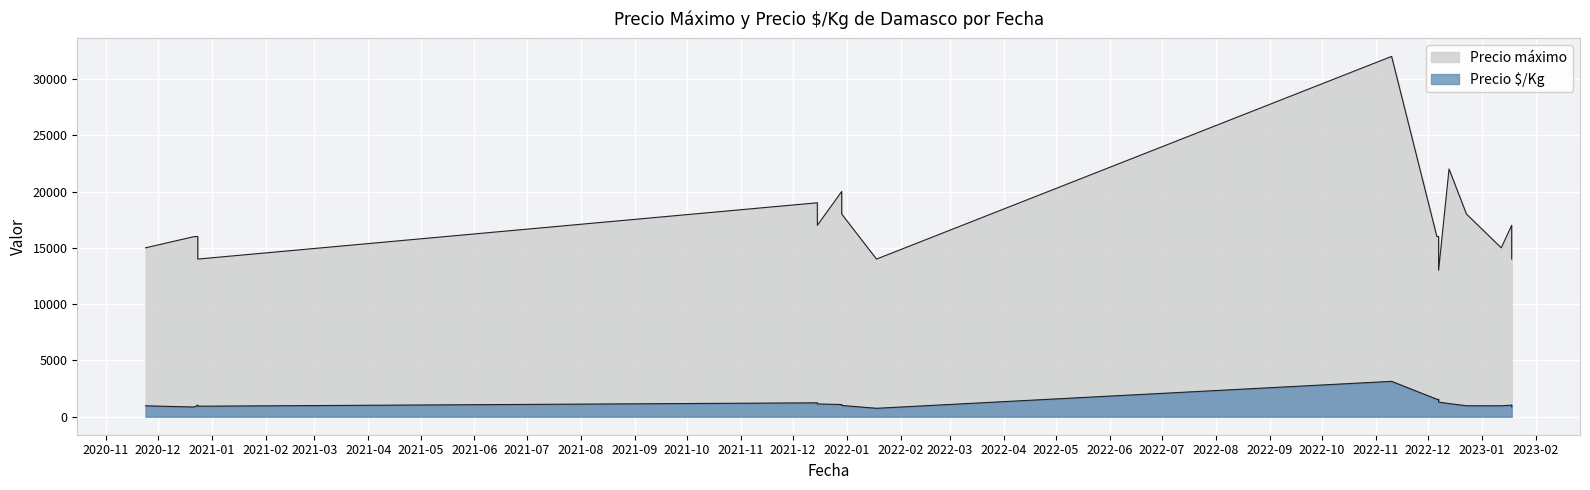

What are all the series names shown in the legend?

Precio máximo, Precio $/Kg